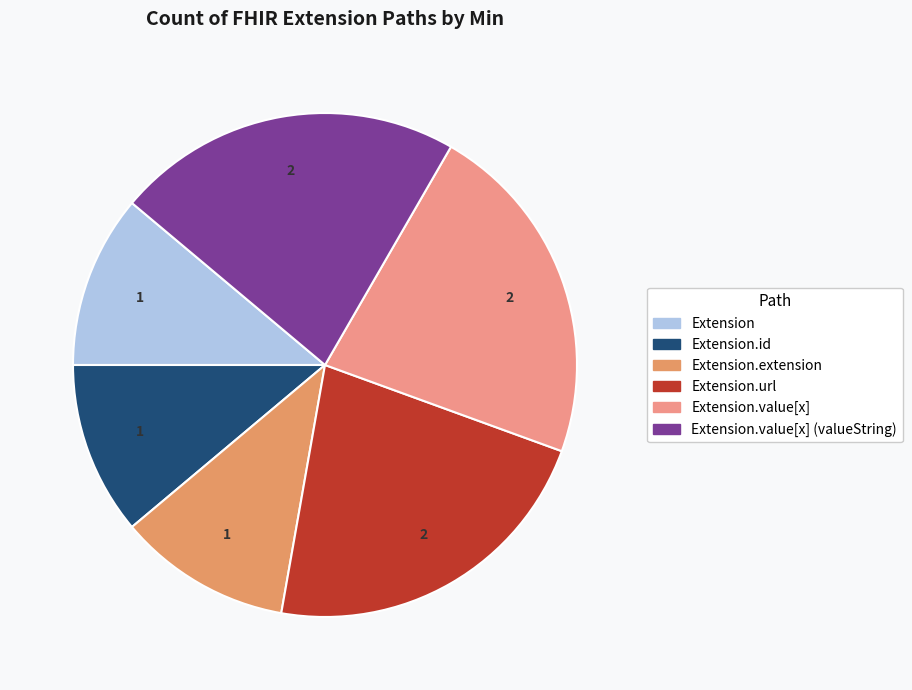

Count the number of slices in the pie.

6